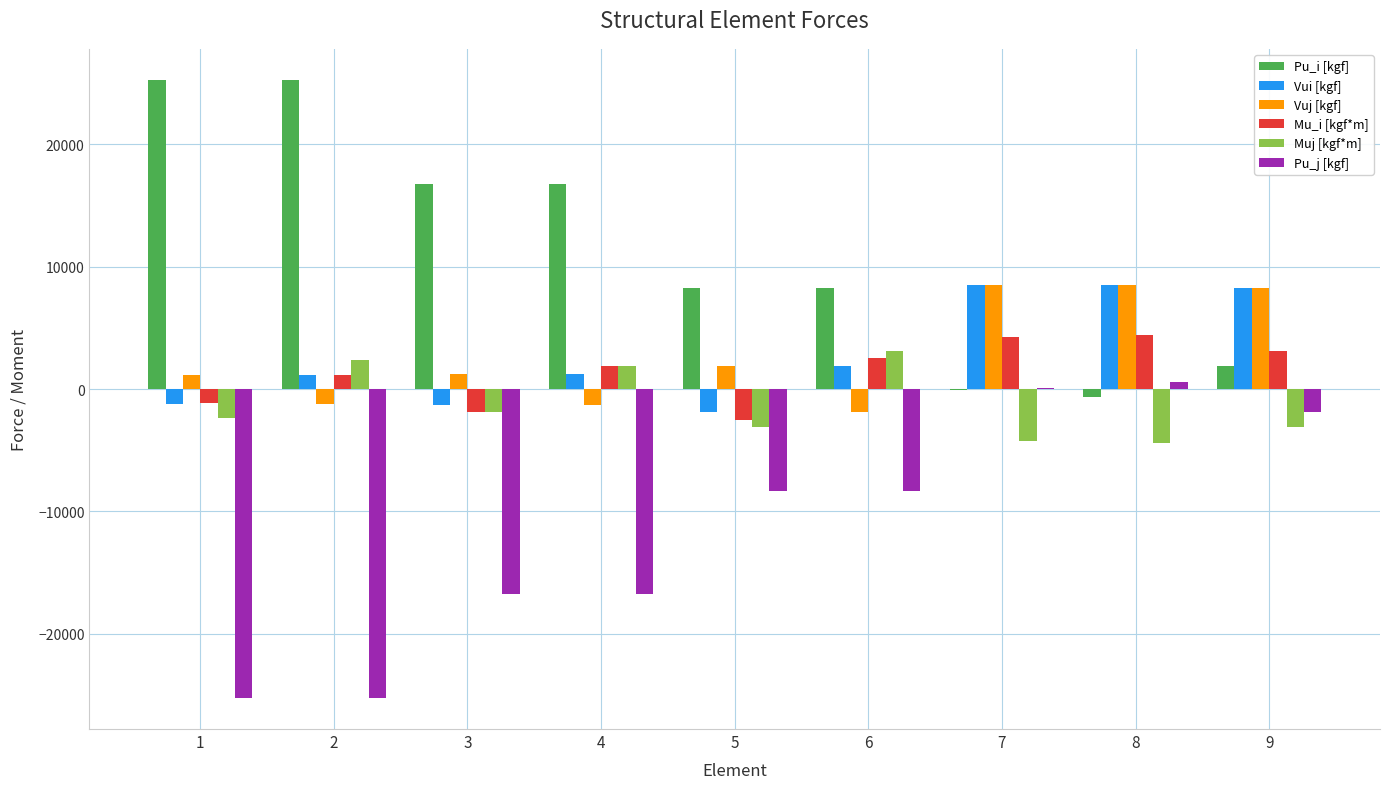

What is the total value across all series at 3?

-3792.4